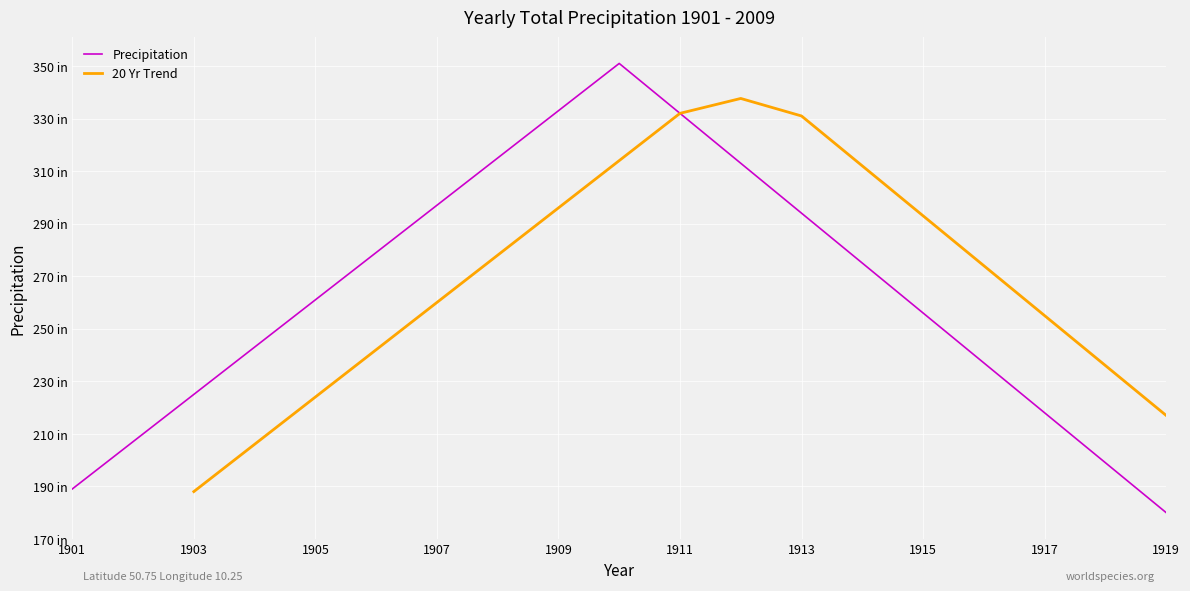

What is the maximum value shown in the chart?

354